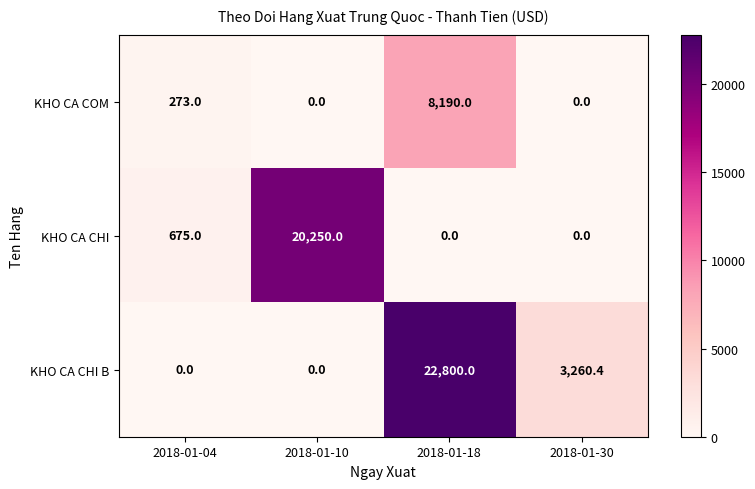

At which category is the sum across all series the highest?

2018-01-18